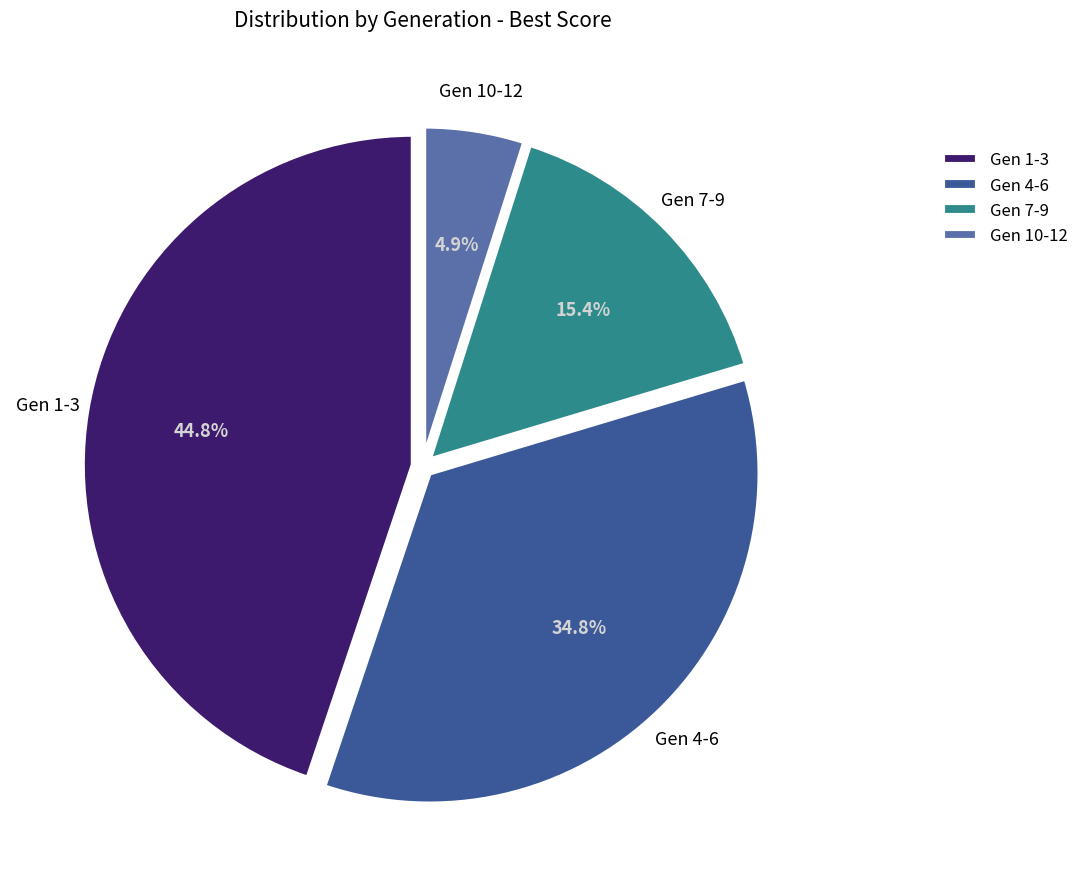

Is the sum of Gen 10-12 and Gen 1-3 greater than half?

No